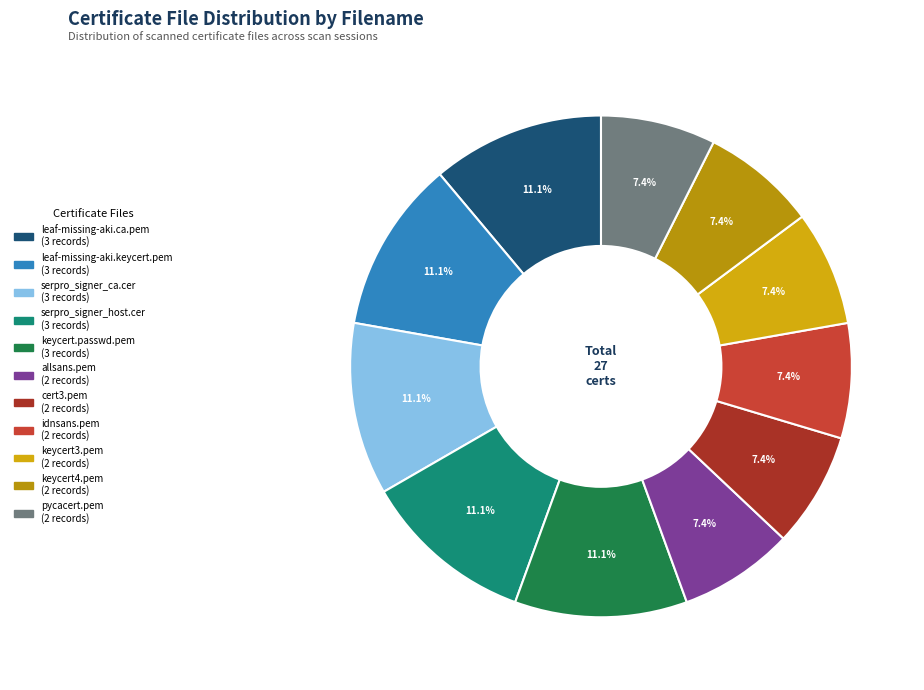

Approximately how many times larger is the value at keycert.passwd.pem compared to leaf-missing-aki.ca.pem?

1.0